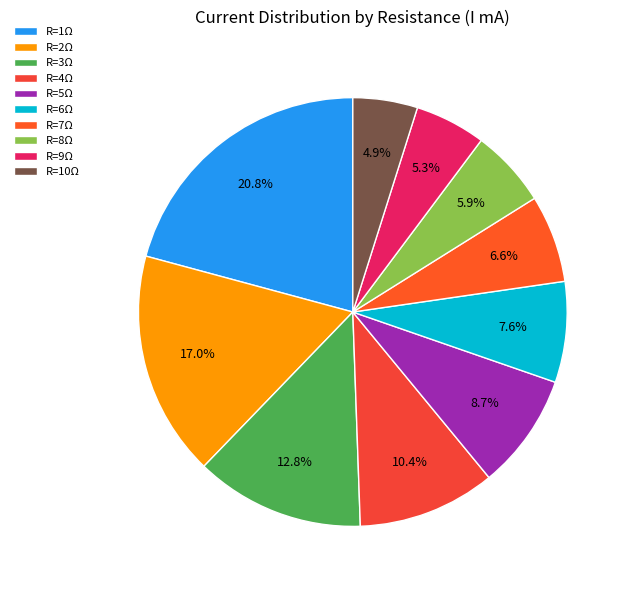

How many slices are in this pie chart?

10